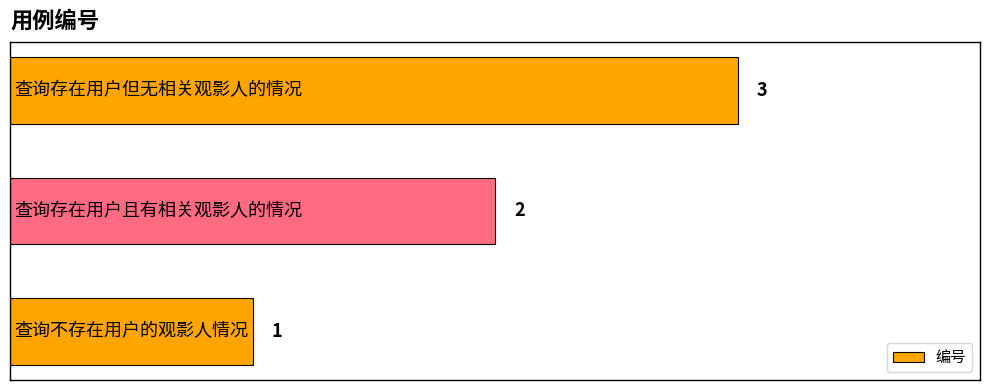

What is the maximum value shown in the chart?

3